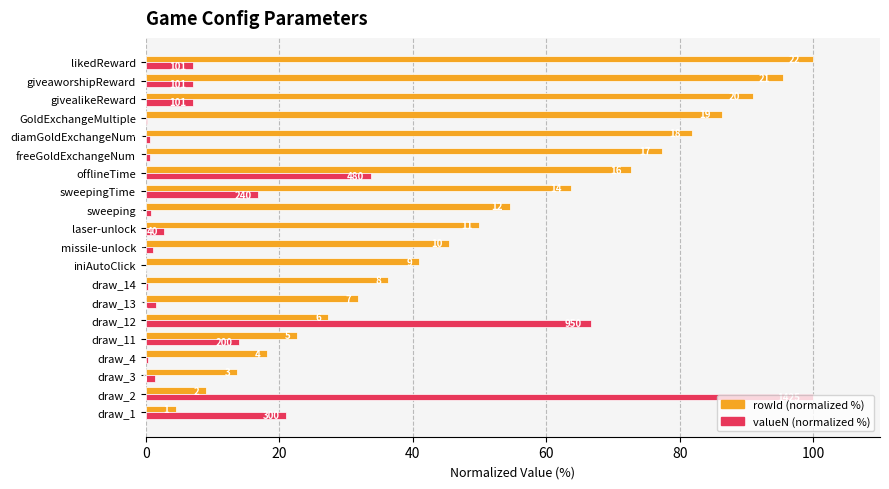

What are all the series names shown in the legend?

rowId (normalized %), valueN (normalized %)